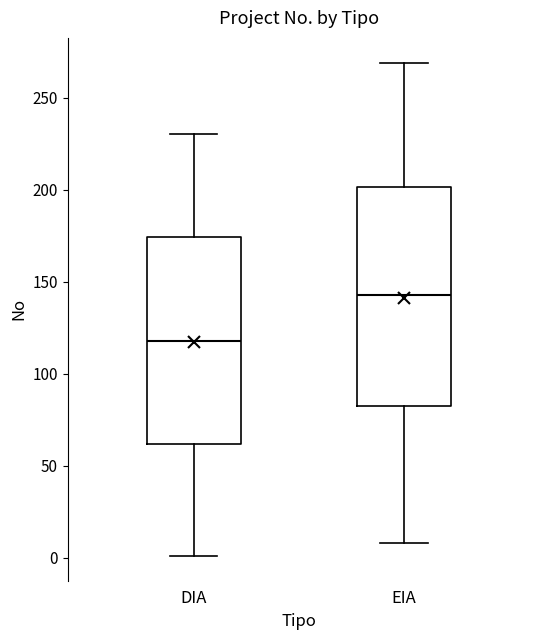

Reading left to right, transcribe this box plot: for each box, give where its median line is, the range the box spans, and where its two whiskers end, as read against the y-axis. The values are not printed on the chart, so give them approximately, as read against the axis.

DIA: median 120, box 60 to 175, whiskers 0 to 230
EIA: median 145, box 85 to 200, whiskers 10 to 270